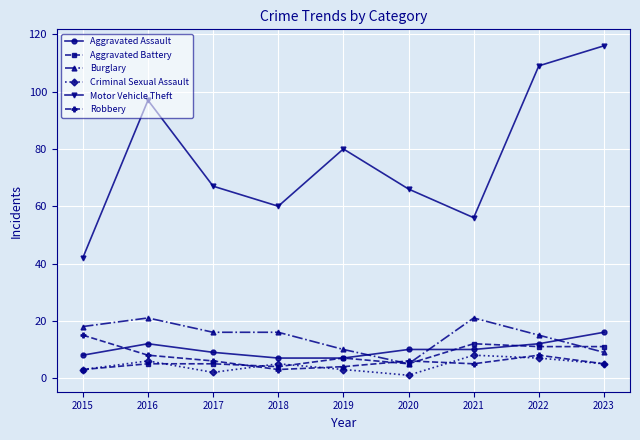

How many times do Aggravated Assault and Burglary cross each other?

3